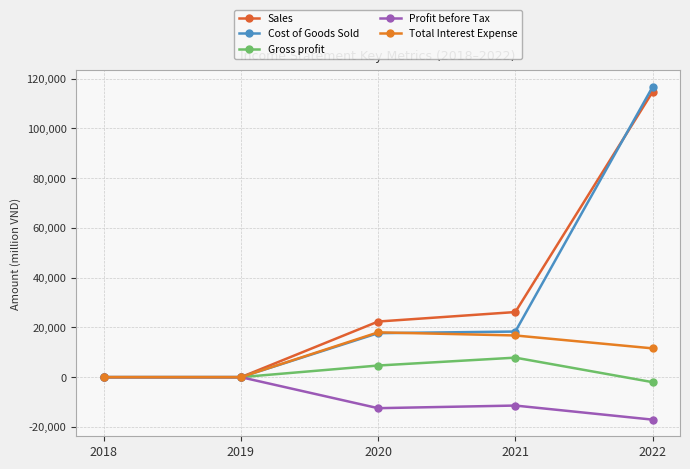

What is the greatest value displayed?

116659